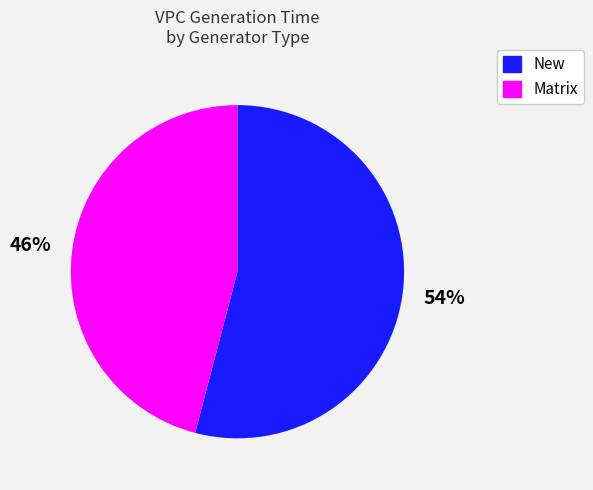

To the nearest percent, what is the average slice percentage?

50%